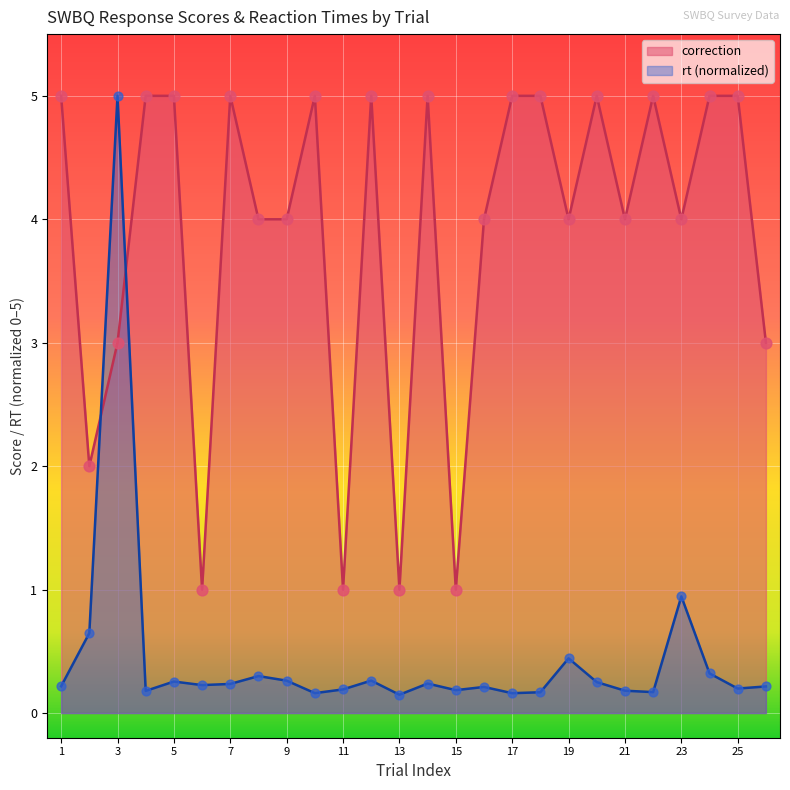

At how many categories does at least one series exceed 2?

21